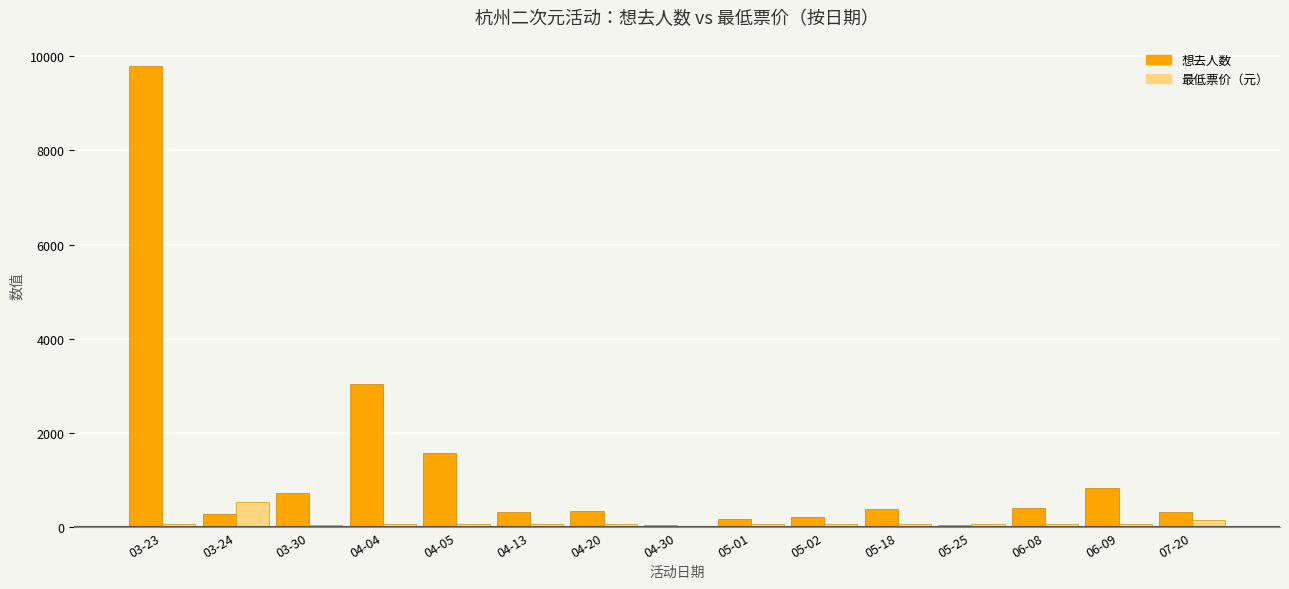

Which series has the largest range (max minus min)?

想去人数